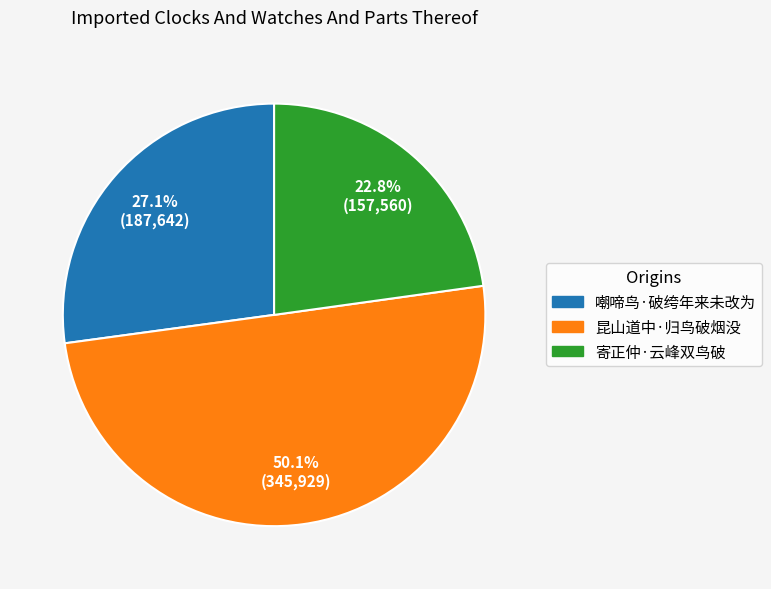

What is the ratio of the value at 嘲啼鸟·破绔年来未改为 to the value at 昆山道中·归鸟破烟没?

0.5